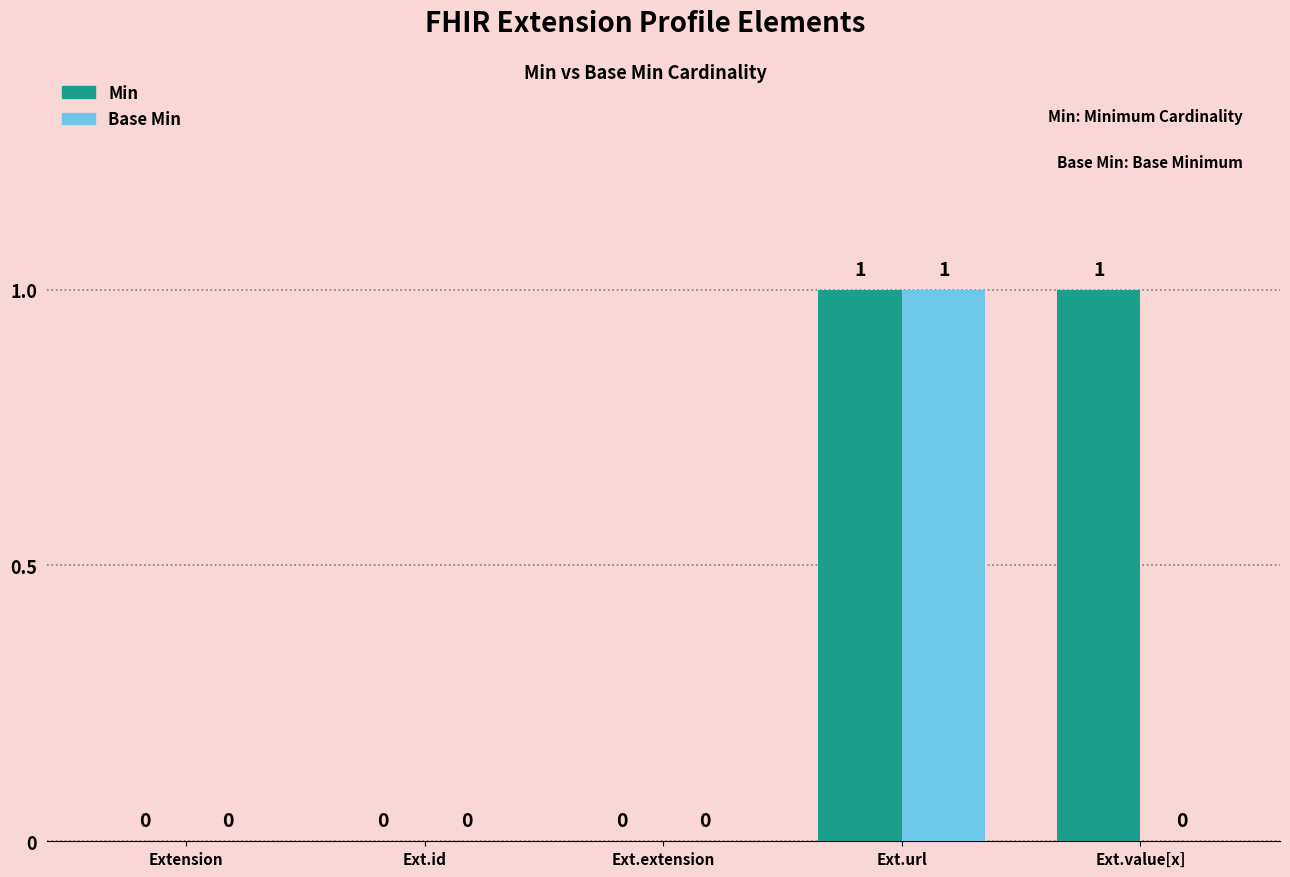

True or false: Min has a value of 1 at Ext.url.

True